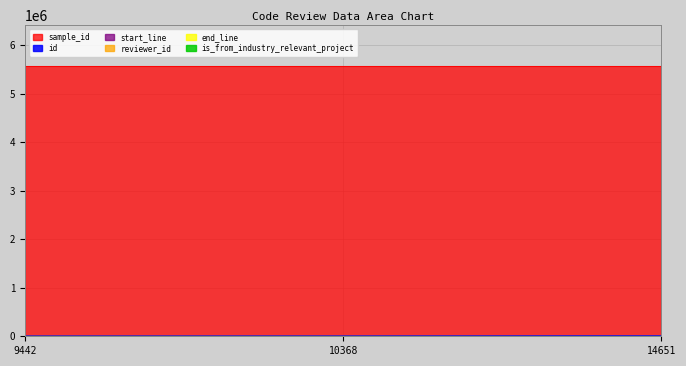

What is the smallest value displayed?

1